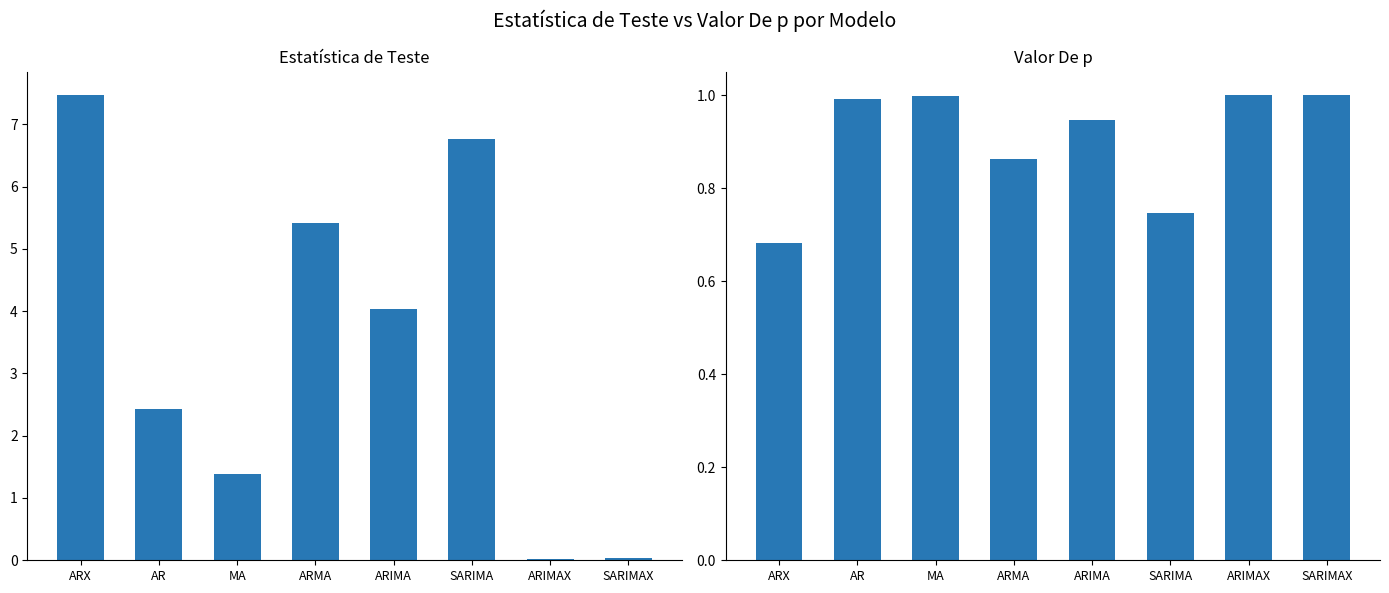

What is the highest value of the Estatística de Teste series?

7.5